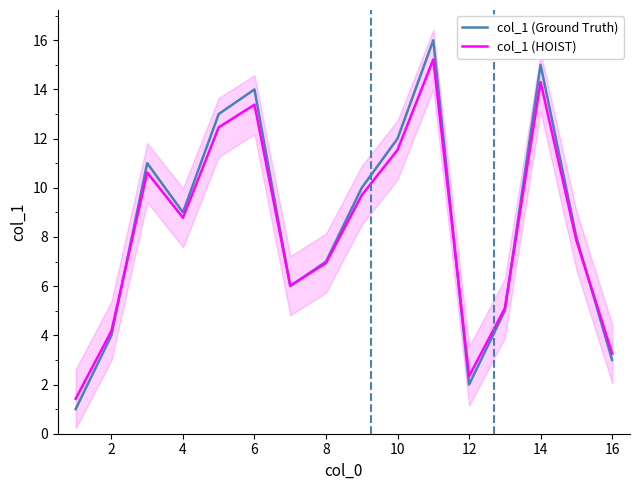

The value of col_1 (HOIST) at 14 is 10.0. True or false?

False